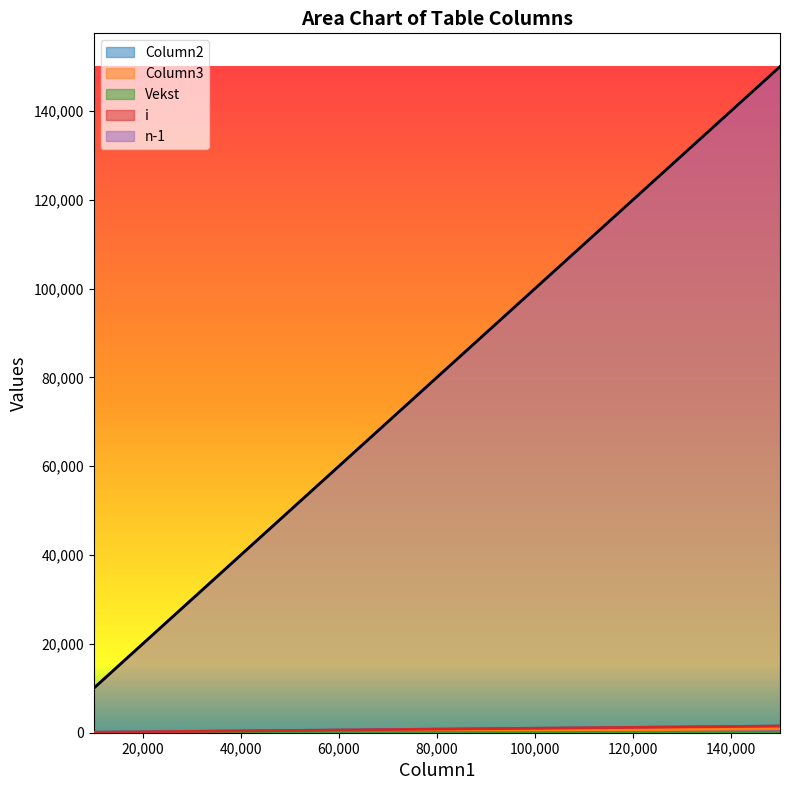

How many data points does each series have?

4